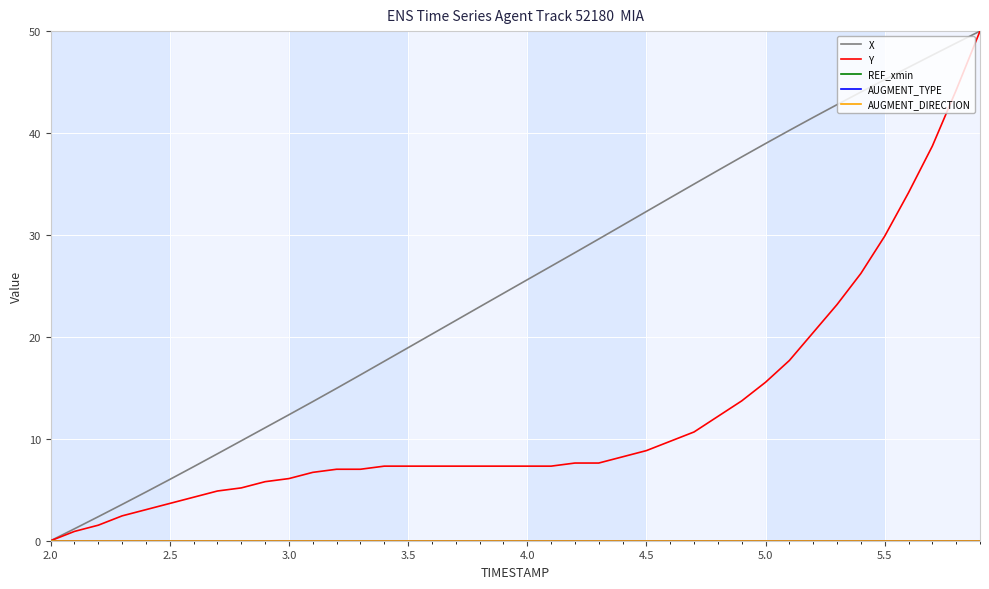

Does the chart display data point markers on the line(s)?

No